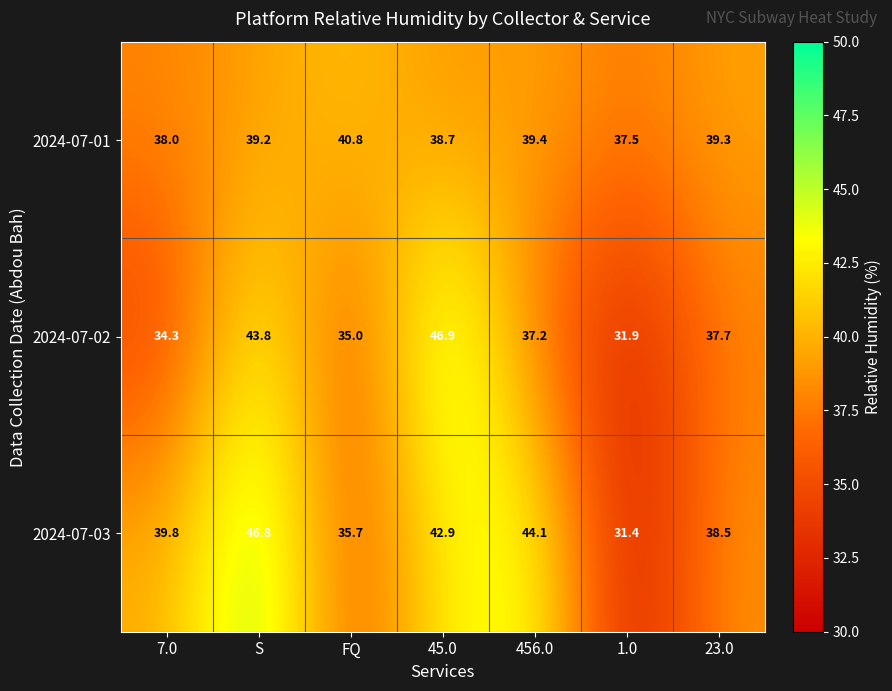

Reading right to left, transcribe all the data shown in this chart.

2024-07-01: 39.3	37.5	39.4	38.7	40.8	39.2	38.0
2024-07-02: 37.7	31.9	37.2	46.9	35.0	43.8	34.3
2024-07-03: 38.5	31.4	44.1	42.9	35.7	46.8	39.8